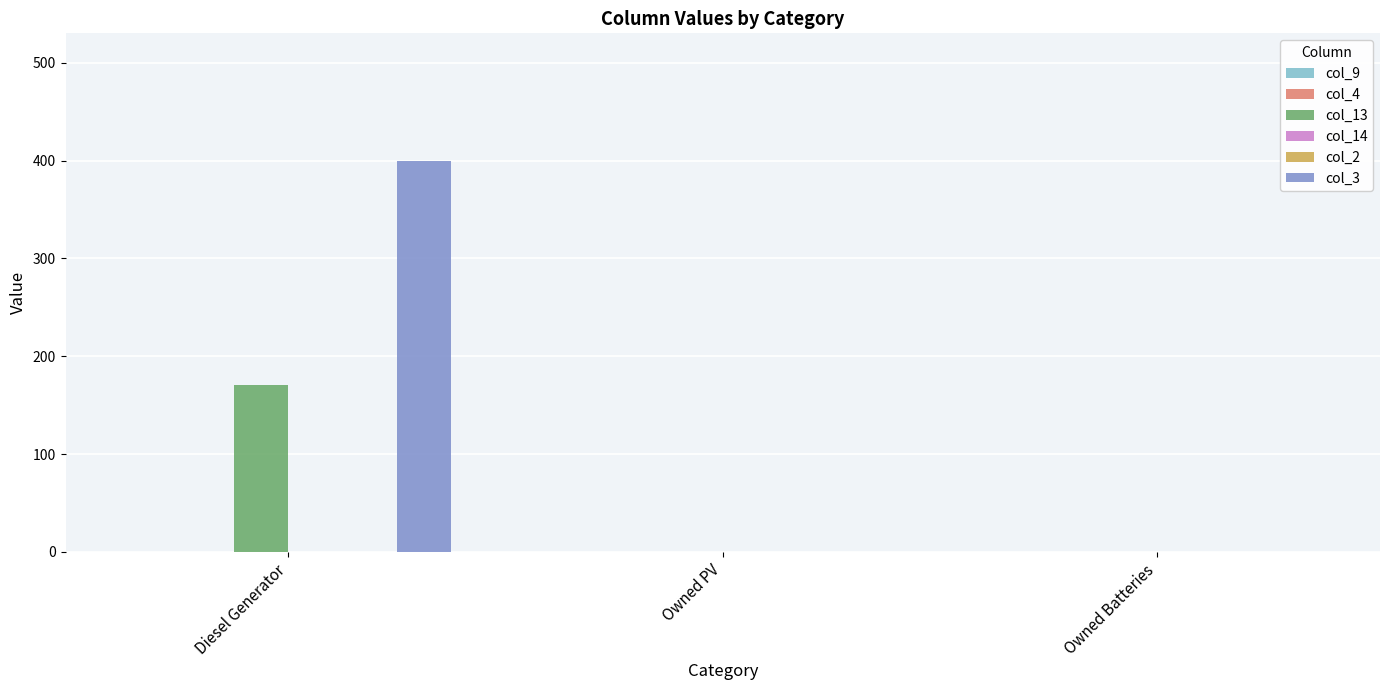

Between Owned PV and Owned Batteries, which series saw the biggest shift?

col_9